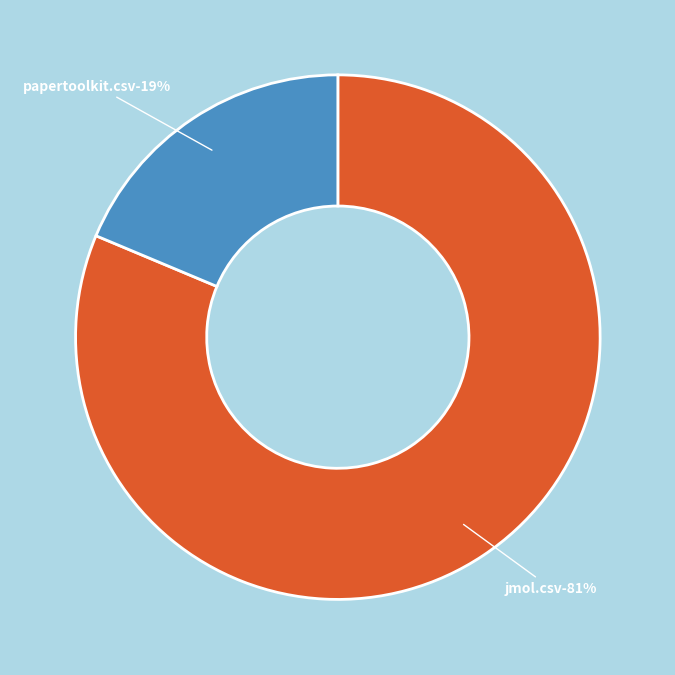

How many segments does this pie chart have?

2